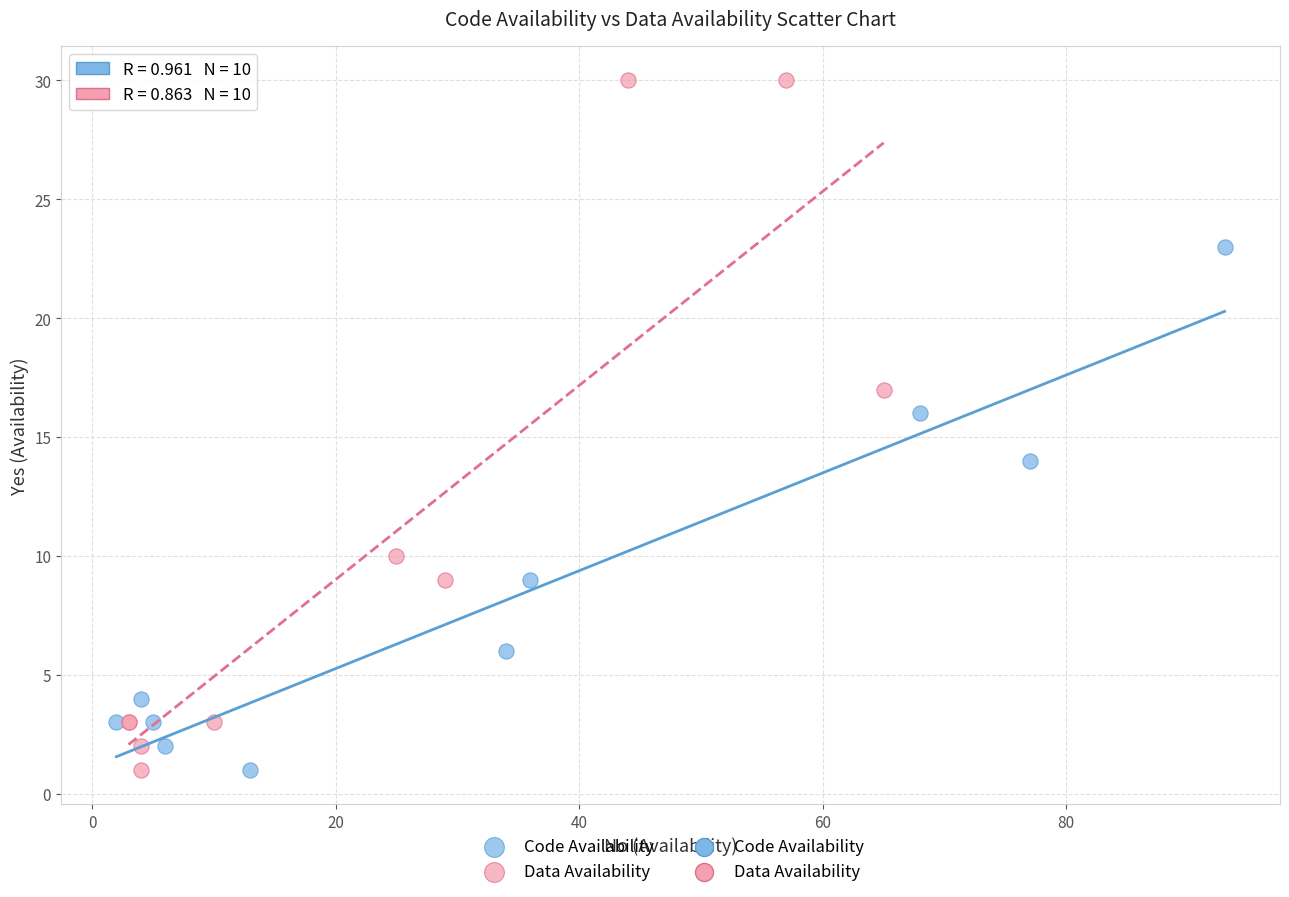

Which series has the widest spread of Y values?

Data Availability